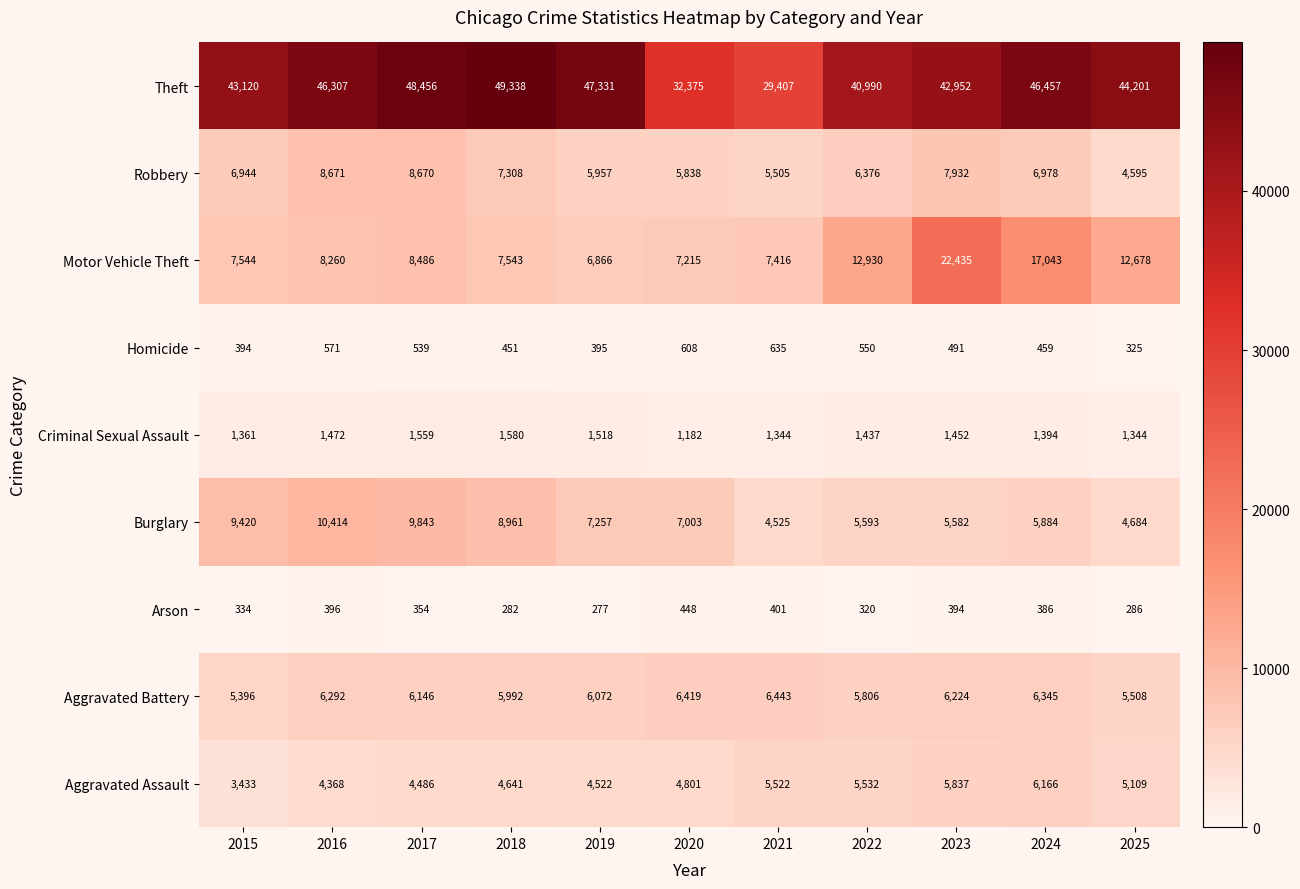

At which label does Aggravated Battery reach its minimum?

2015